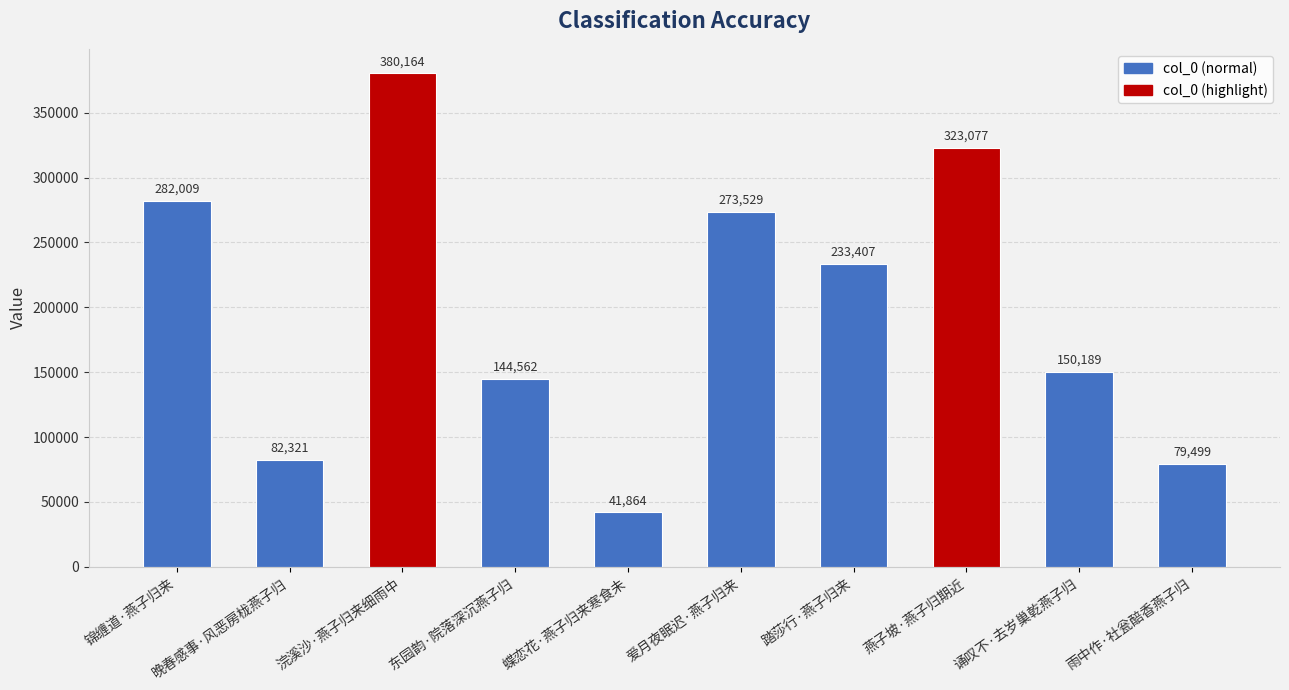

Between 踏莎行·燕子归来 and 东园韵·院落深沉燕子归, which is larger?

踏莎行·燕子归来